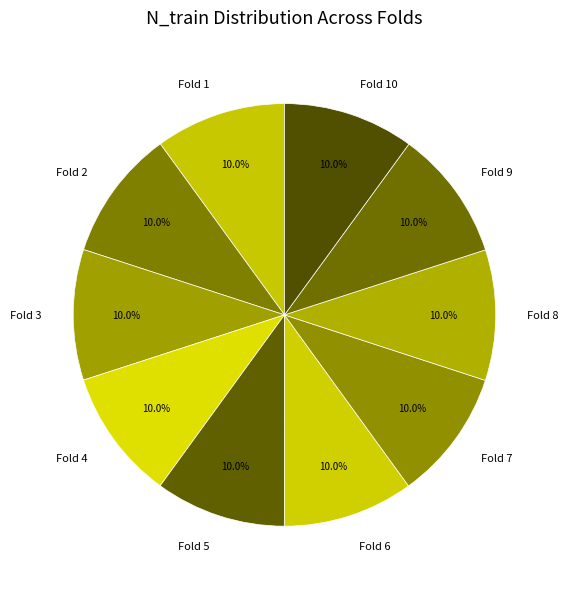

Is it true that Fold 6 is 25% of the pie?

False